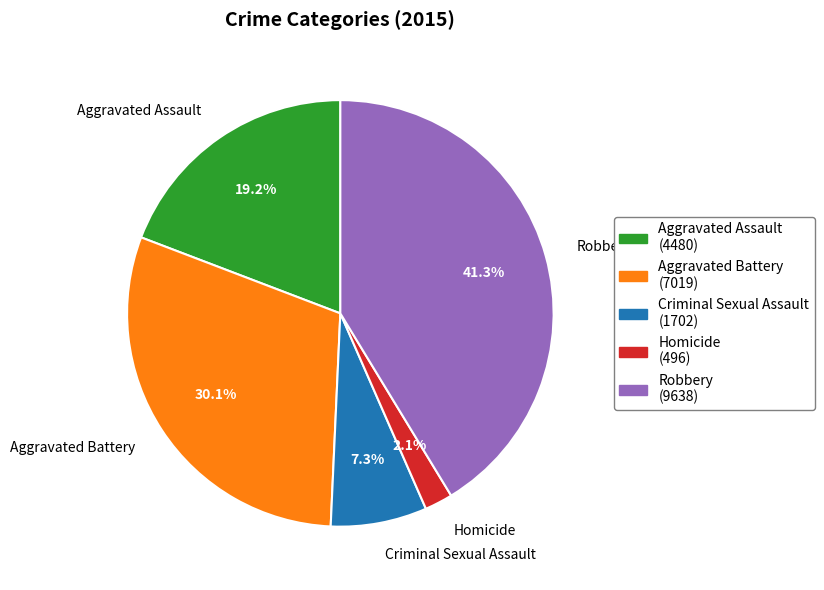

Which category has the smallest portion of the pie?

Homicide